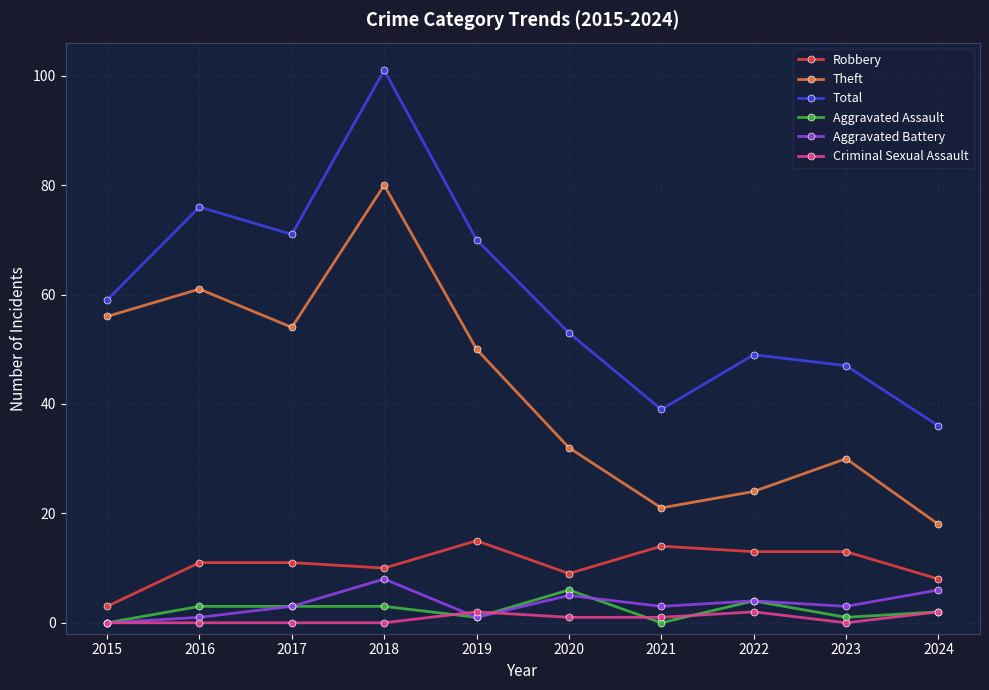

Is it true that Aggravated Battery equals 2 at 2018?

False